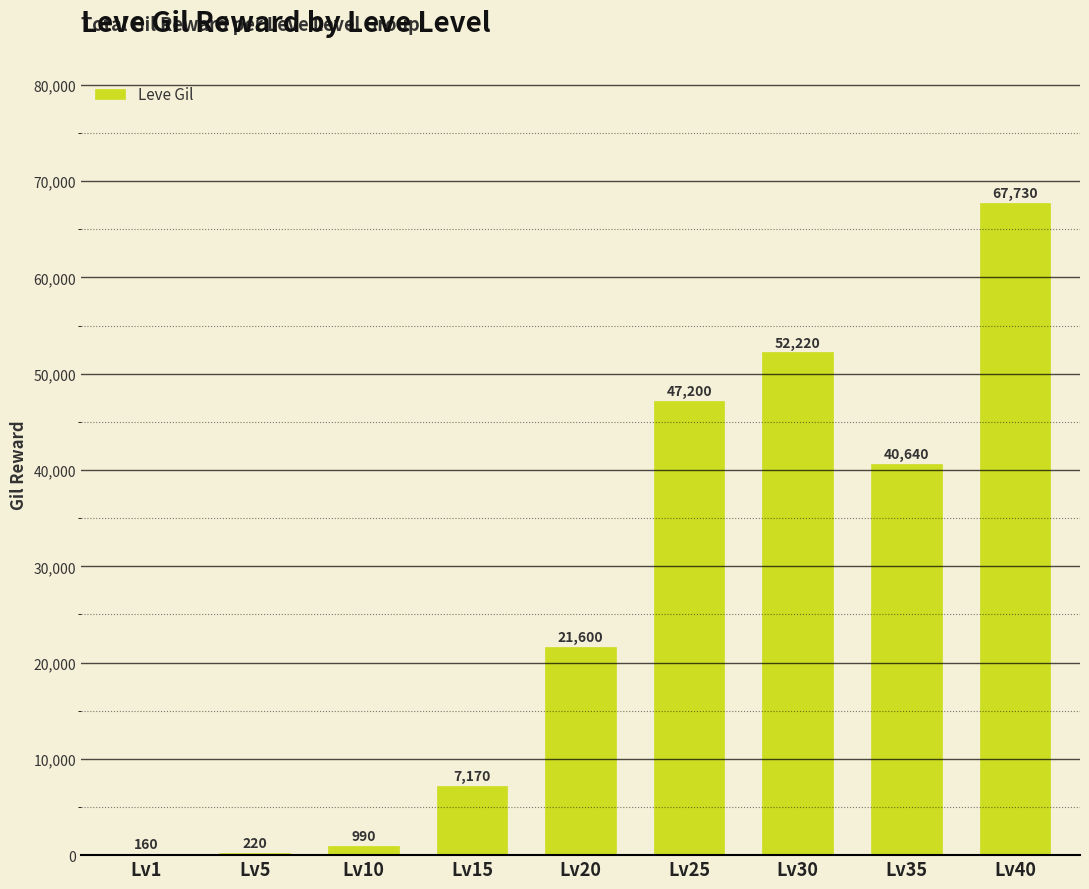

At which label is the value closest to 33945?

Lv35